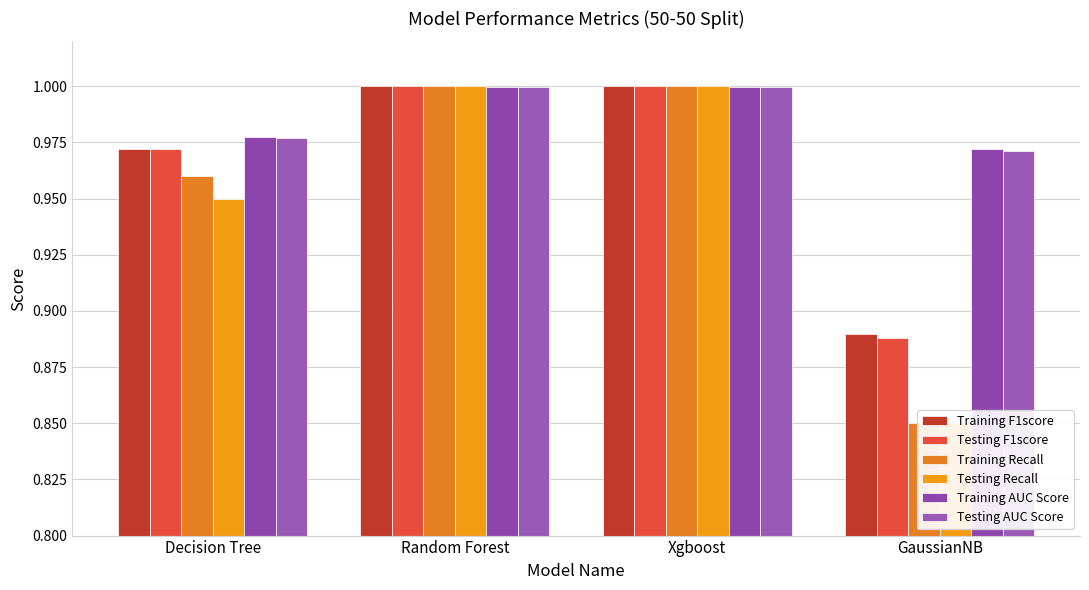

True or false: Testing AUC Score has a value of 1.6 at GaussianNB.

False